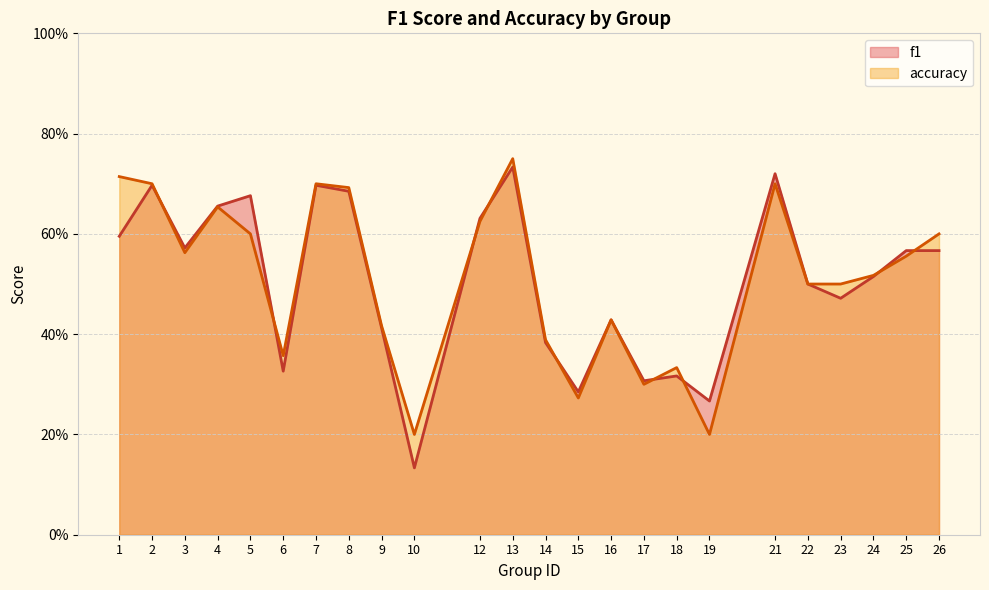

Where is the first local minimum for accuracy?

3